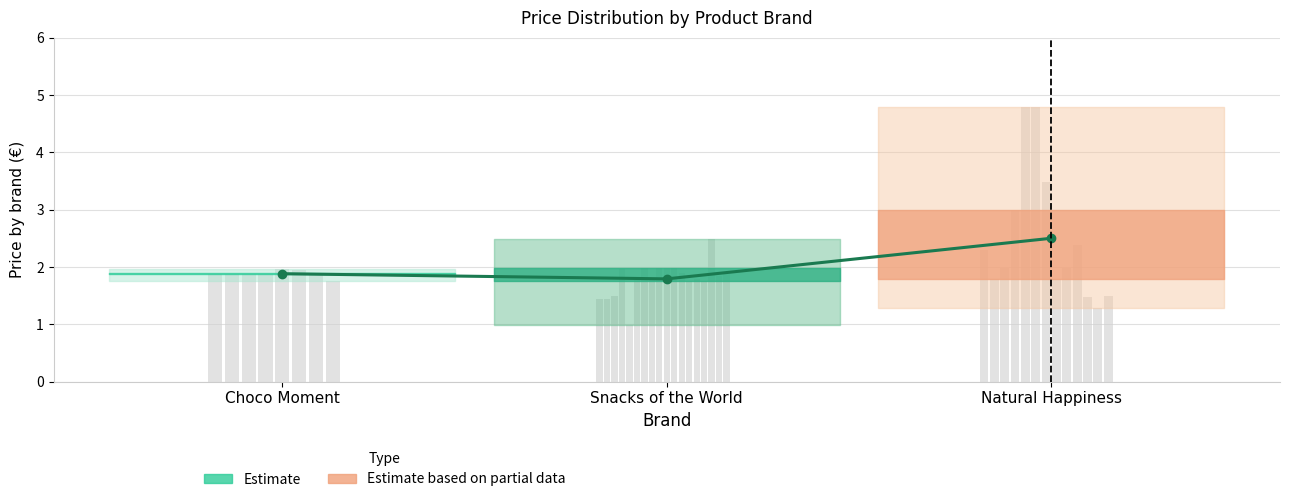

List the labels in order of value, largest first.

Natural Happiness, Choco Moment, Snacks of the World